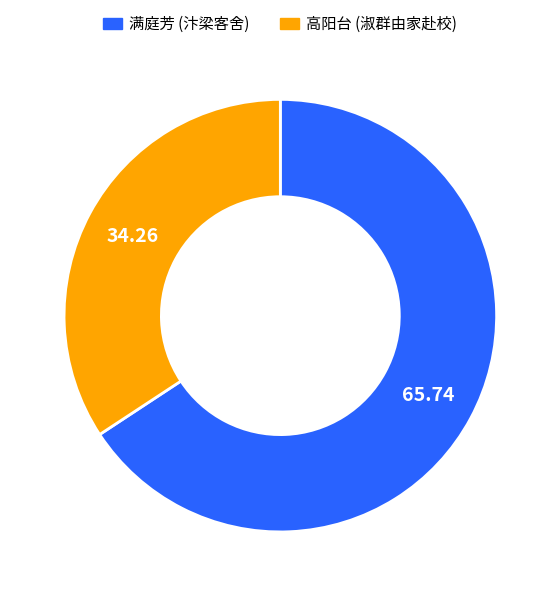

What is the smallest slice in the pie chart?

高阳台 (淑群由家赴校)